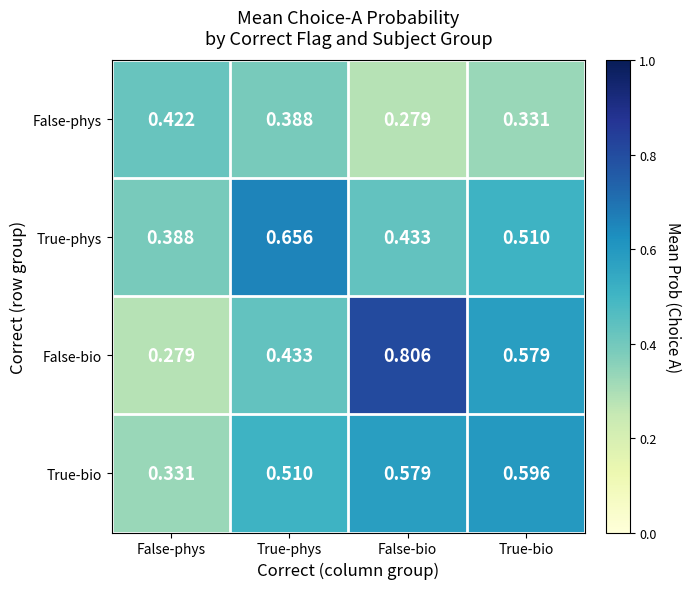

Rank the series at True-bio from lowest to highest value.

False-phys, True-phys, False-bio, True-bio